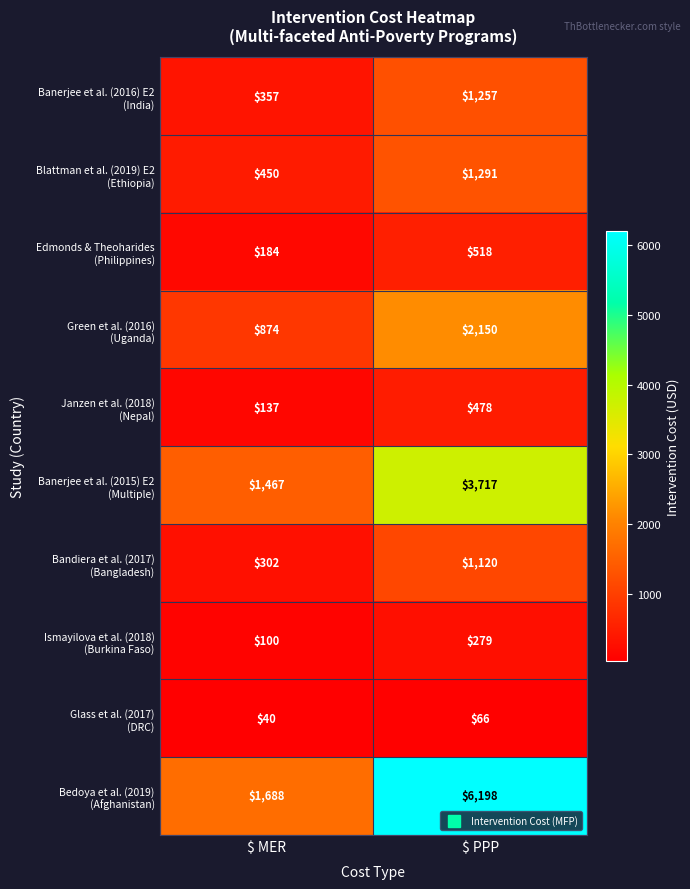

What is the total value across all series at $ MER?

5599